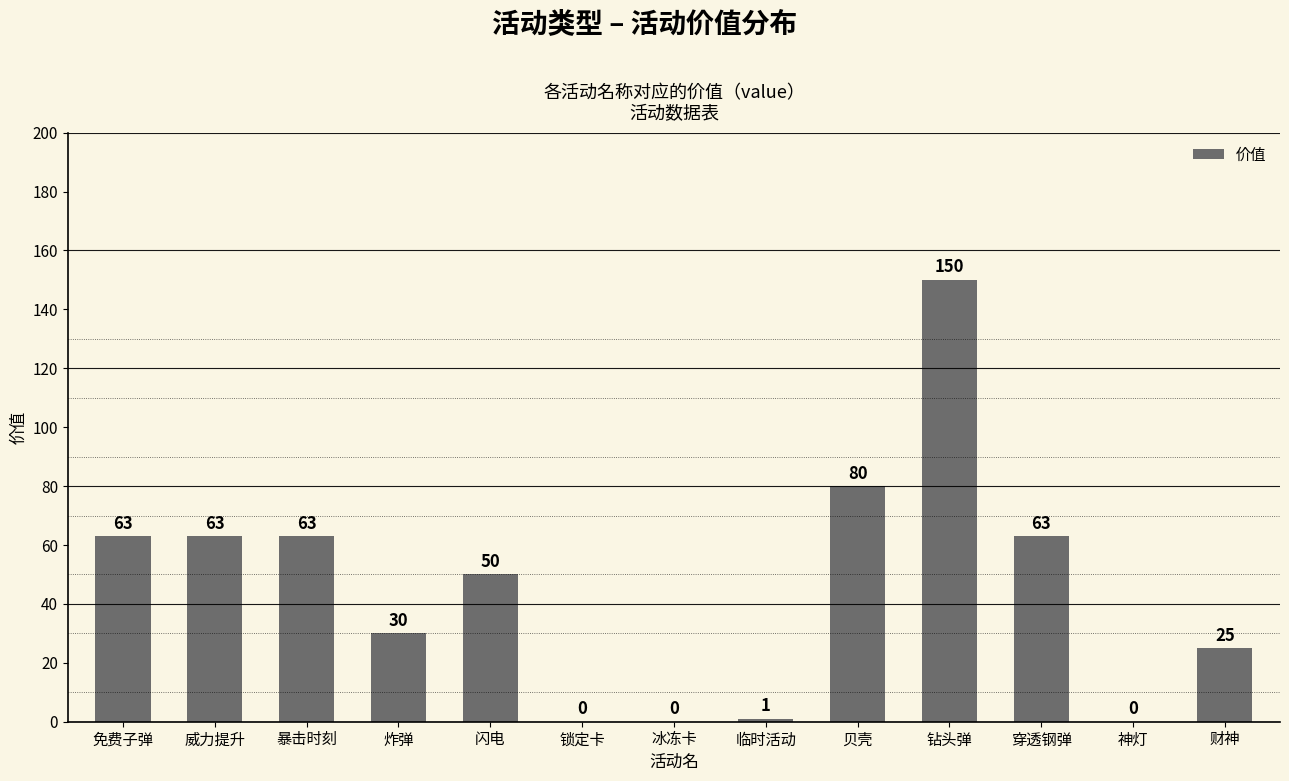

What is the greatest value displayed?

150